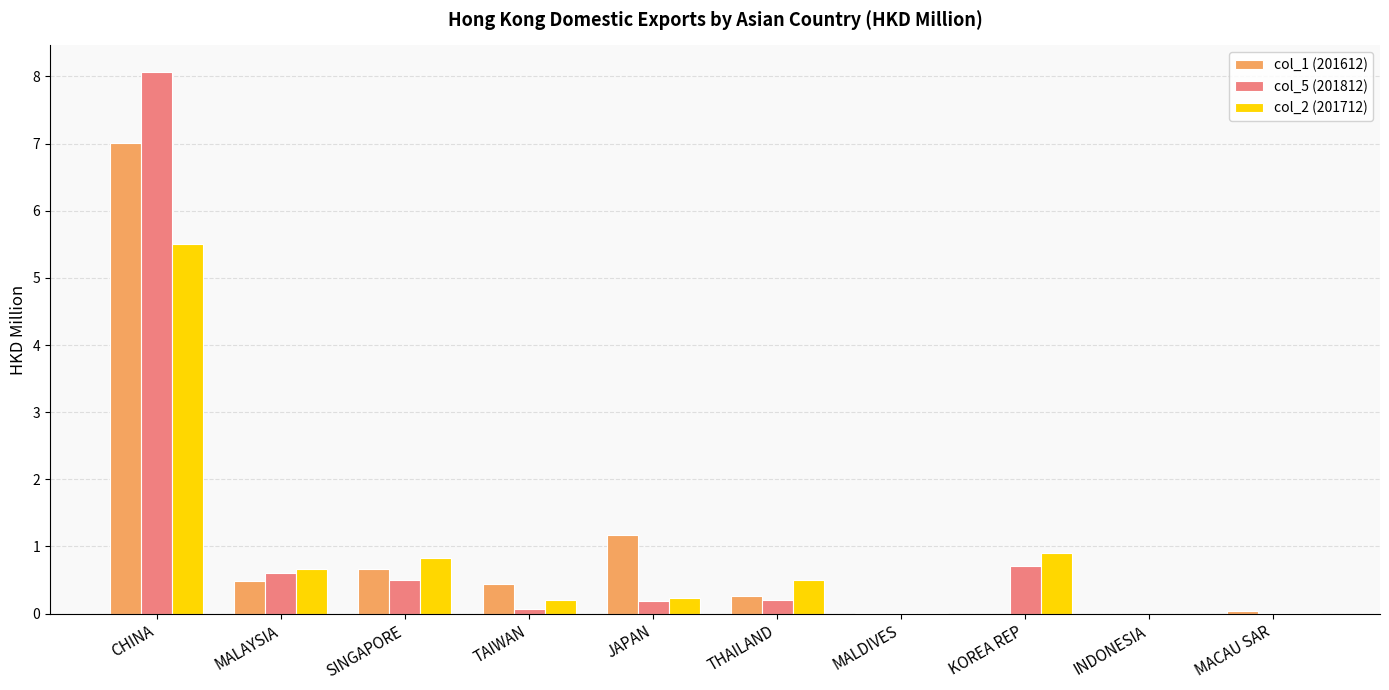

At which category is the sum across all series the highest?

CHINA